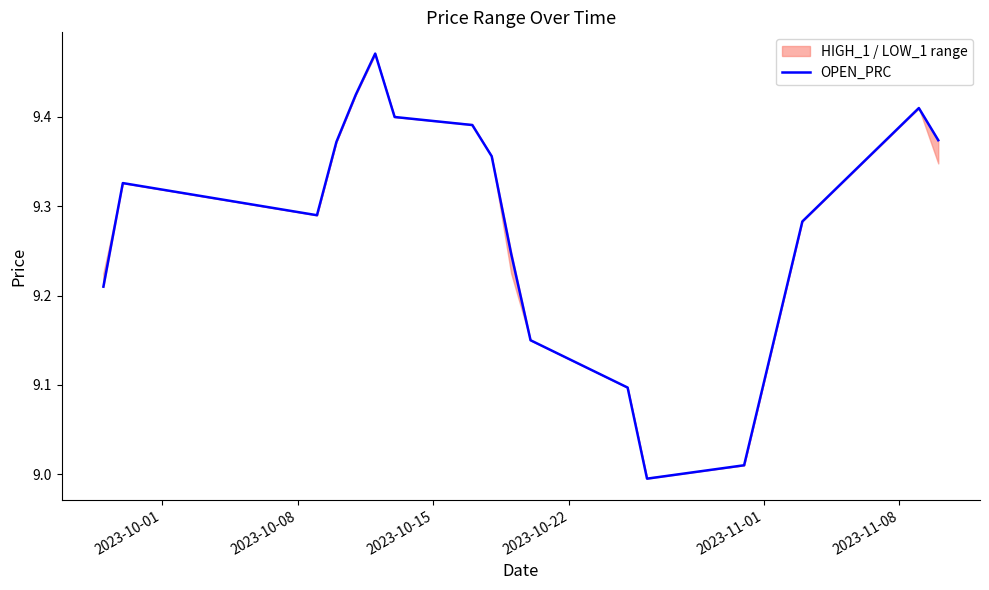

What is the change in value from 2023-10-01 to 2023-10-15?

+0.1